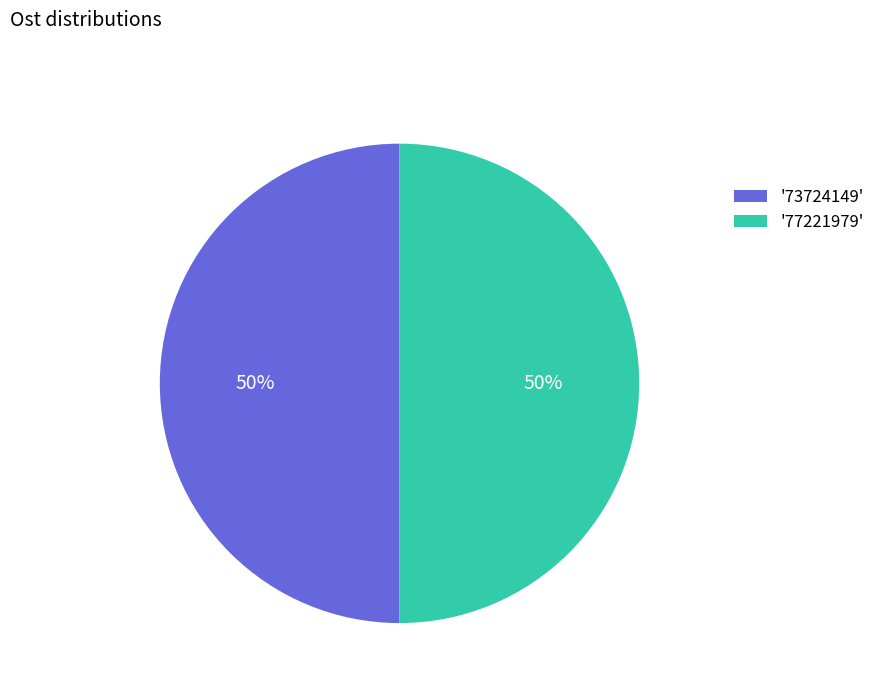

Count the number of slices in the pie.

2